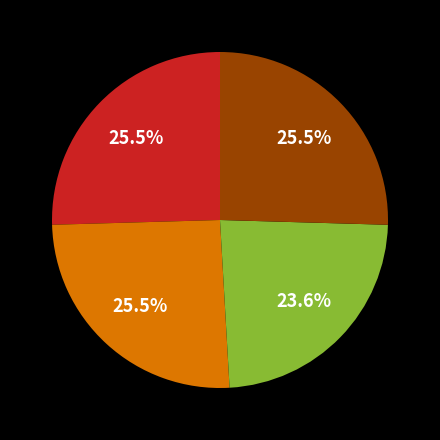

Is there any slice that represents more than half of the pie?

No